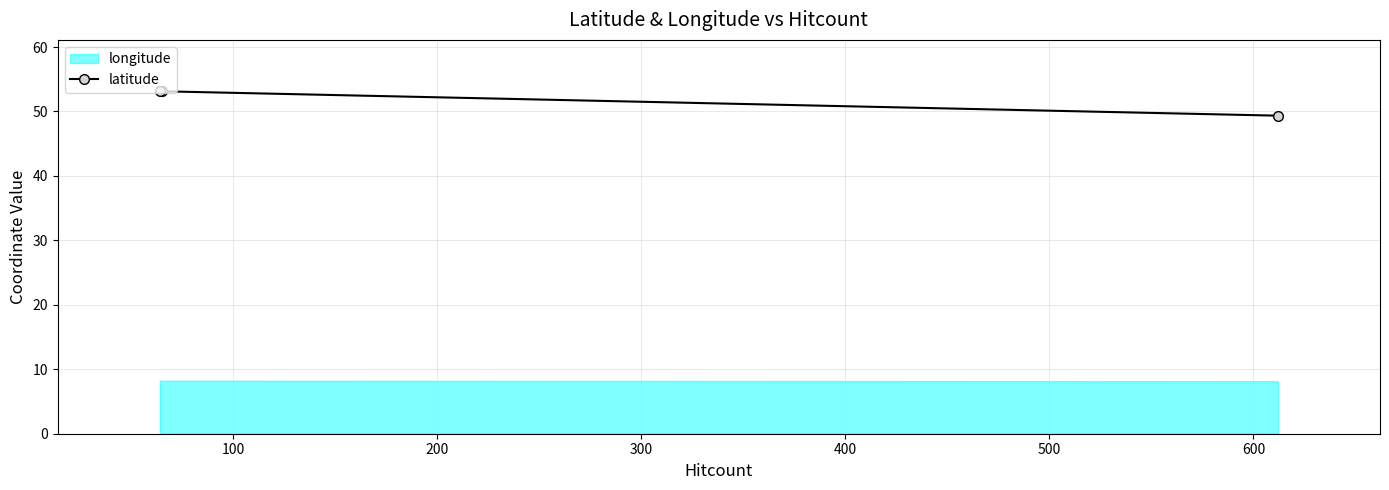

What is the value of the latitude point at the 2nd from the left?

53.1